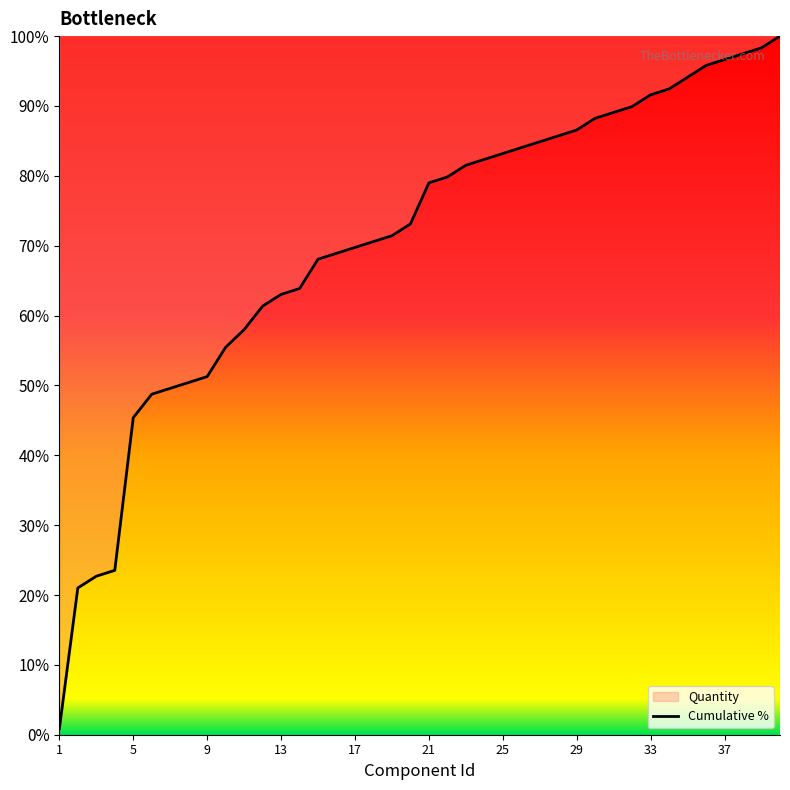

How many data points are less than 78?

20